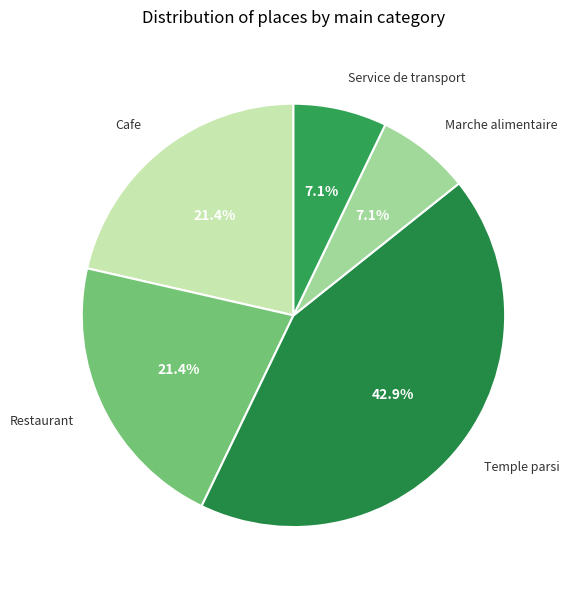

Is there a majority slice in this chart?

No